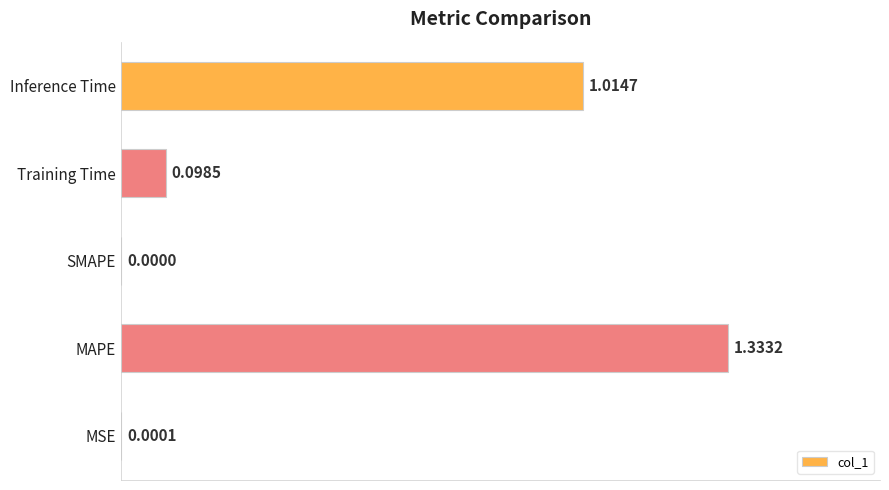

What is the change in value from MSE to Training Time?

+0.1